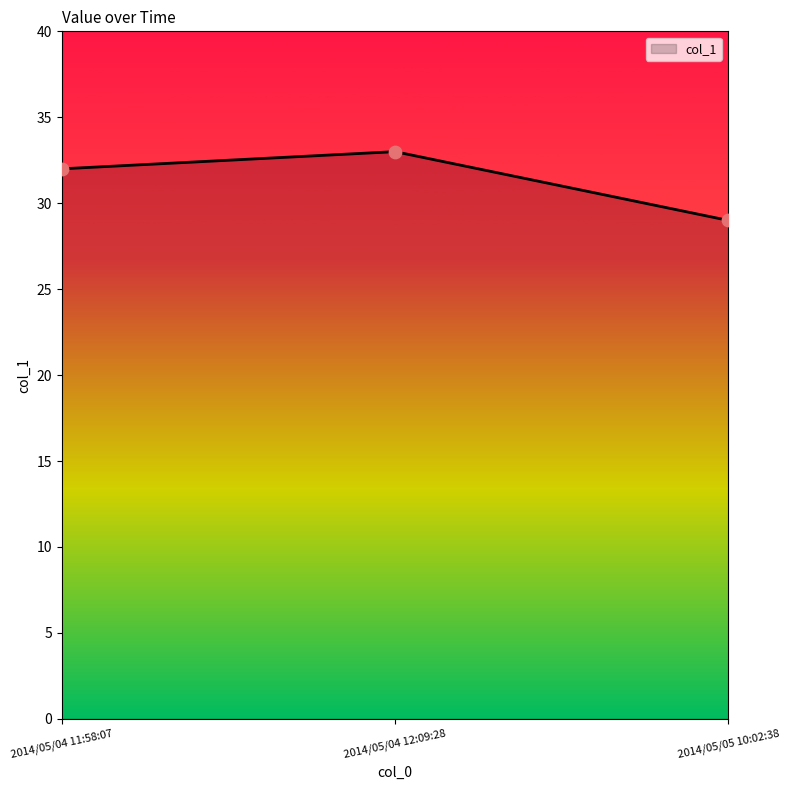

Approximately how many times larger is the value at 2014/05/04 11:58:07 compared to 2014/05/05 10:02:38?

1.1